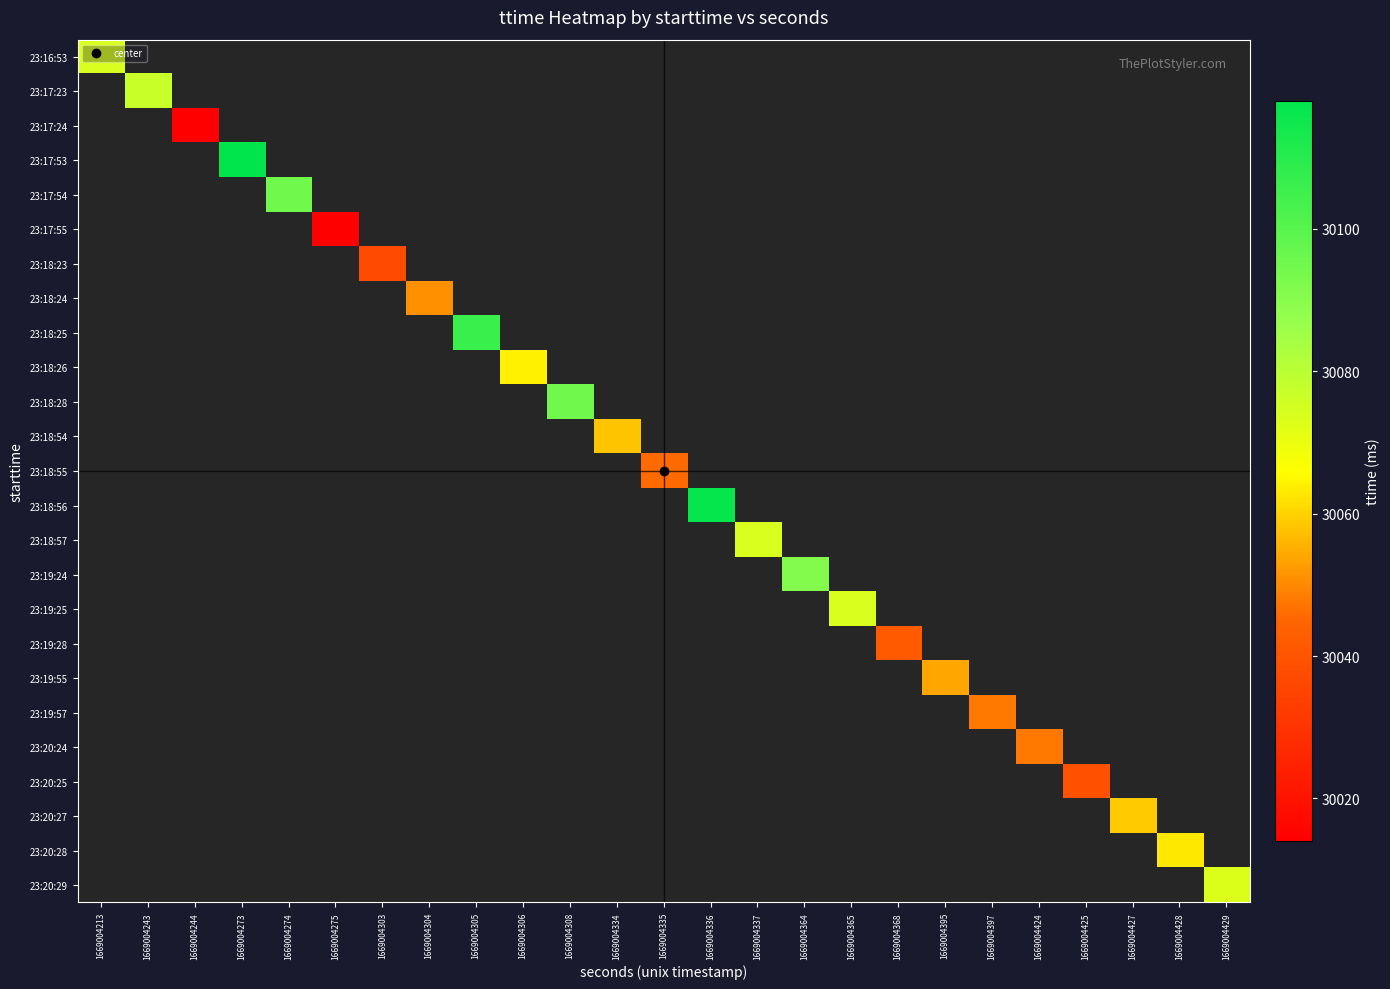

How many series are shown in this chart?

25